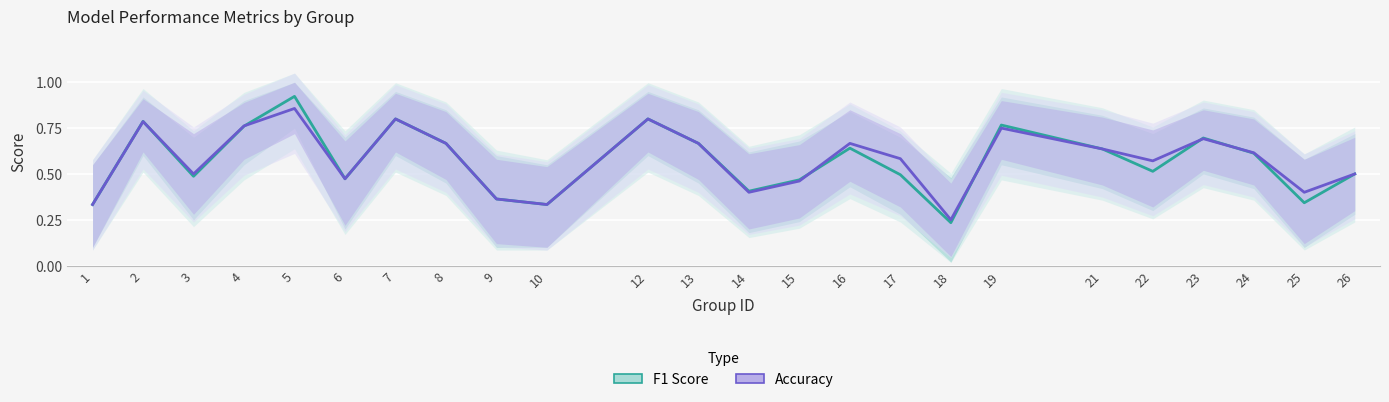

At which label does accuracy reach its peak?

5